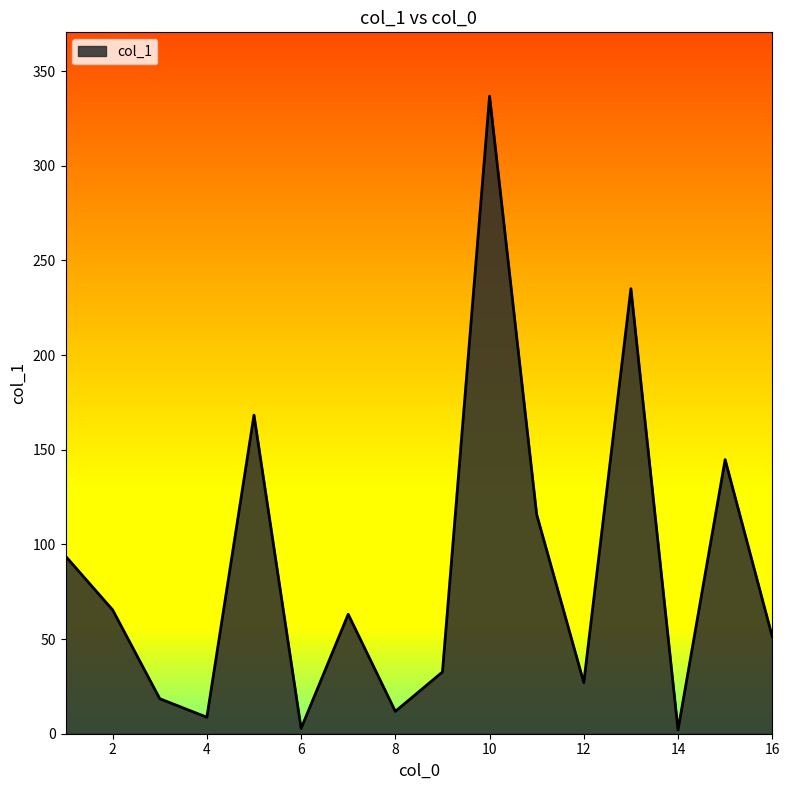

What is the difference between the maximum and minimum values?

334.8